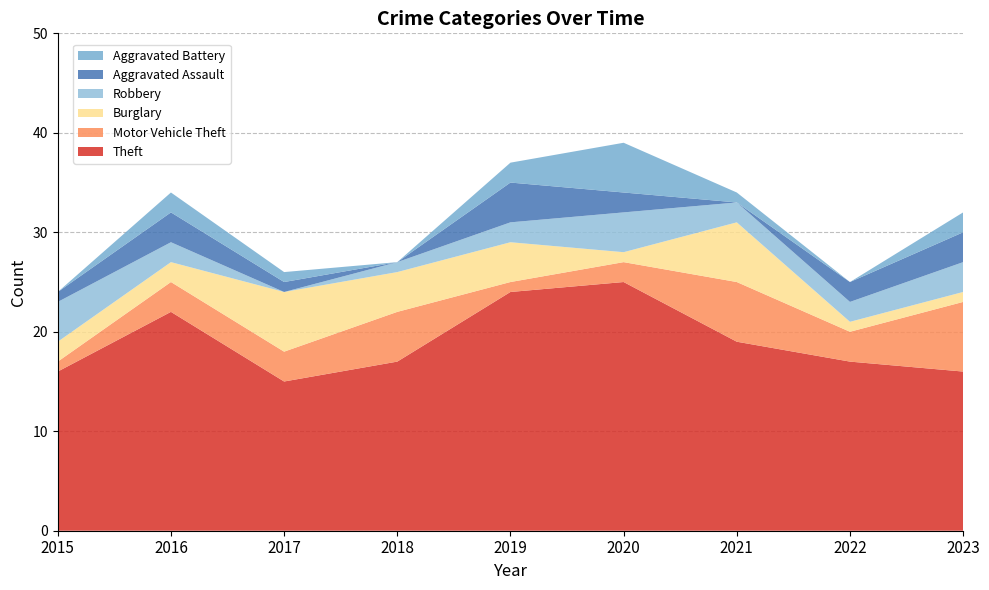

Reading left to right, extract all data points from this chart.

Theft: 2015=16	2016=22	2017=15	2018=17	2019=24	2020=25	2021=19	2022=17	2023=16
Motor Vehicle Theft: 2015=1	2016=3	2017=3	2018=5	2019=1	2020=2	2021=6	2022=3	2023=7
Burglary: 2015=2	2016=2	2017=6	2018=4	2019=4	2020=1	2021=6	2022=1	2023=1
Robbery: 2015=4	2016=2	2017=0	2018=1	2019=2	2020=4	2021=2	2022=2	2023=3
Aggravated Assault: 2015=1	2016=3	2017=1	2018=0	2019=4	2020=2	2021=0	2022=2	2023=3
Aggravated Battery: 2015=0	2016=2	2017=1	2018=0	2019=2	2020=5	2021=1	2022=0	2023=2